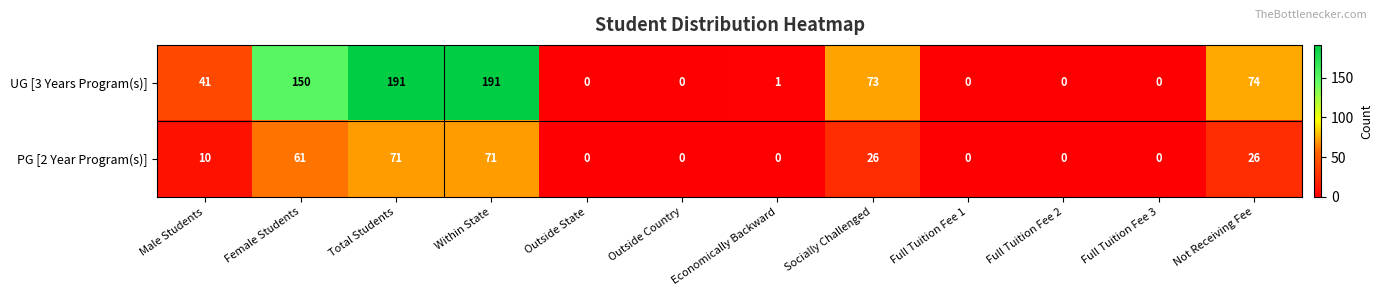

Which series has the largest total across all categories?

UG [3 Years Program(s)]